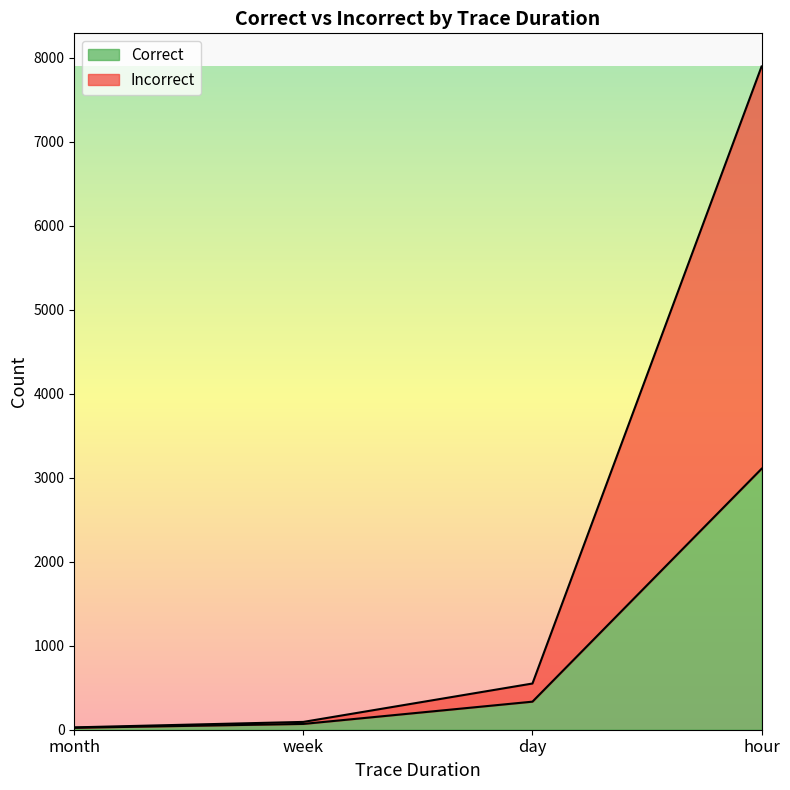

List the series in order of their peak value, highest first.

Incorrect, Correct